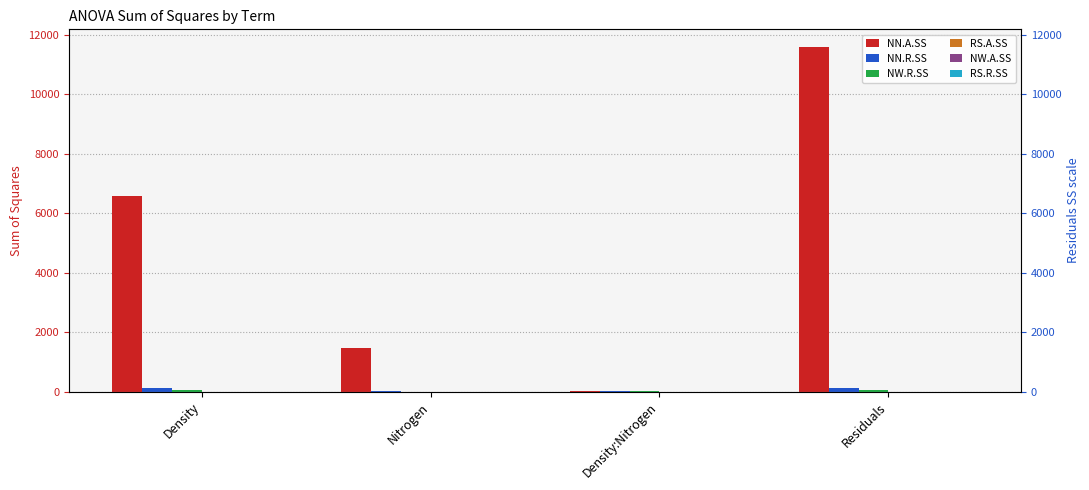

How many values in RS.R.SS are above zero?

3